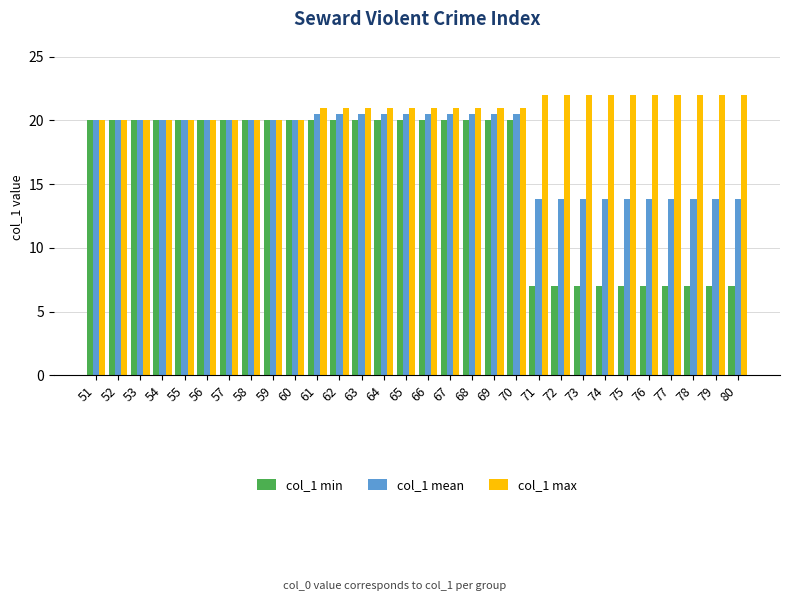

At 74, list the series in order from largest to smallest.

col_1 max, col_1 mean, col_1 min